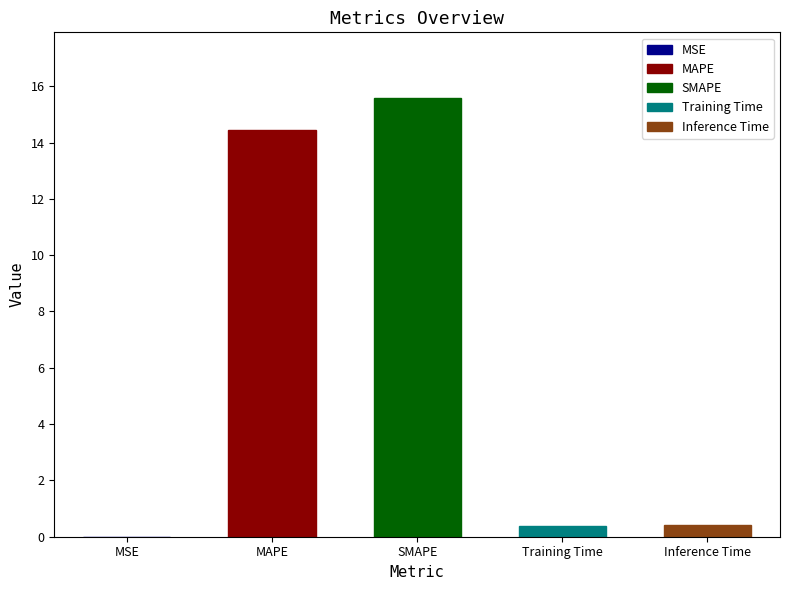

What is the change in value from MSE to Training Time?

+0.4